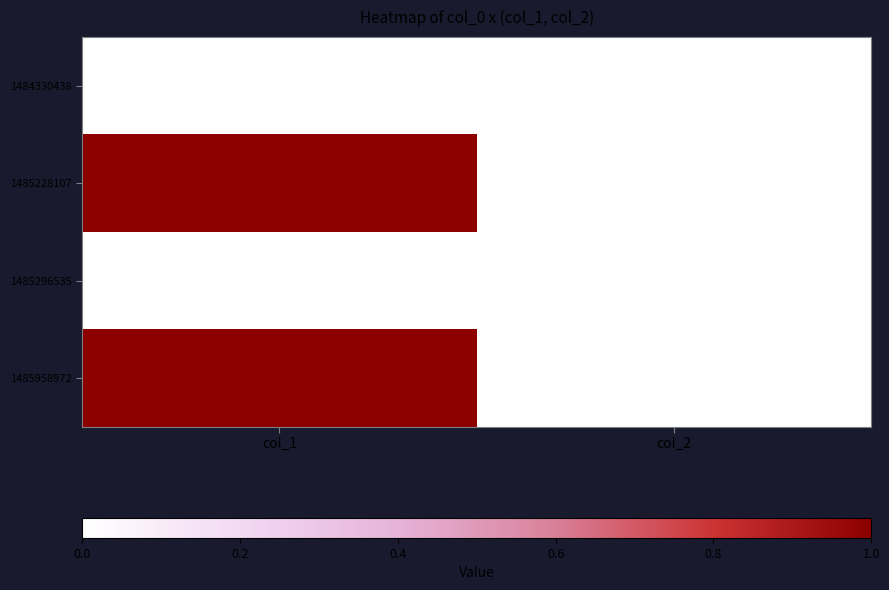

At col_1, list the series in order from smallest to largest.

1484330438, 1485296535, 1485228107, 1485958972